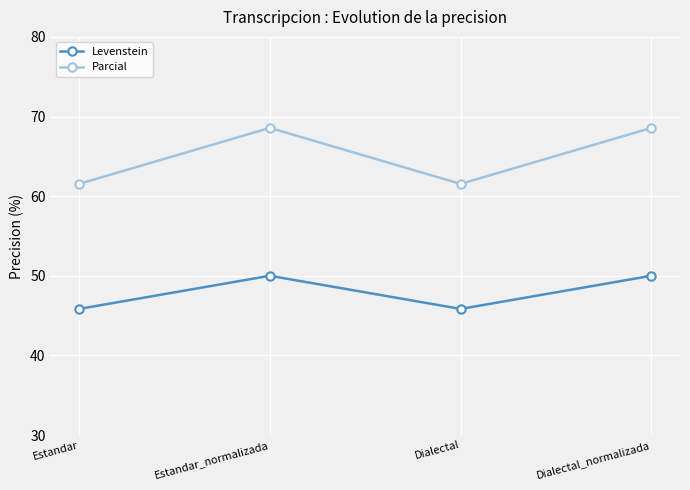

Where is the first local minimum for Parcial?

Dialectal